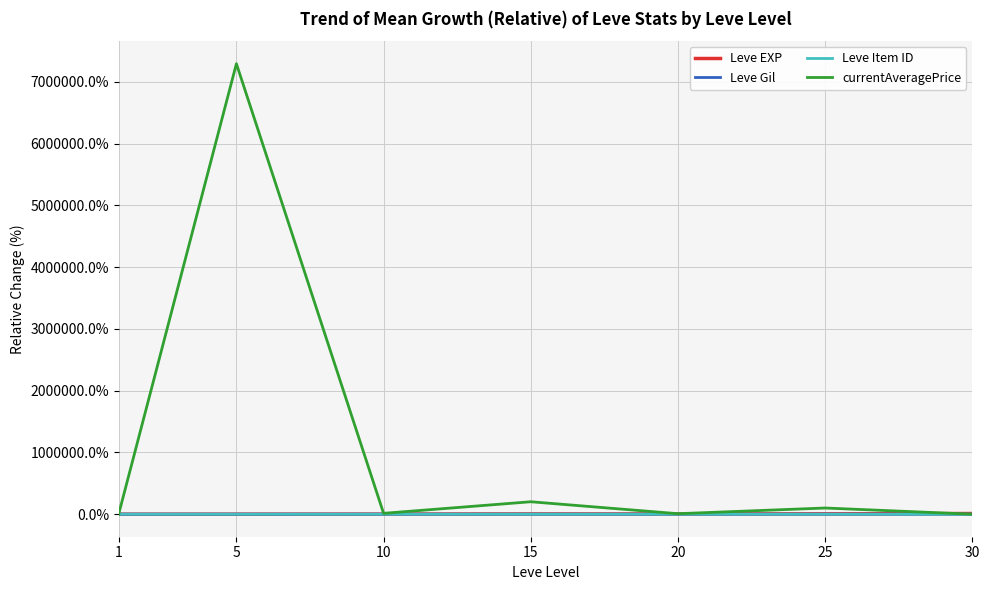

Which series has the largest range (max minus min)?

currentAveragePrice